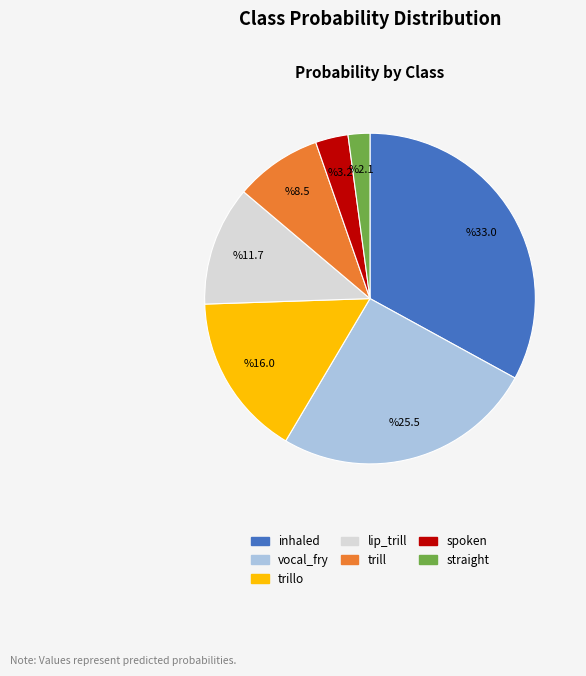

Does any single category account for the majority?

No